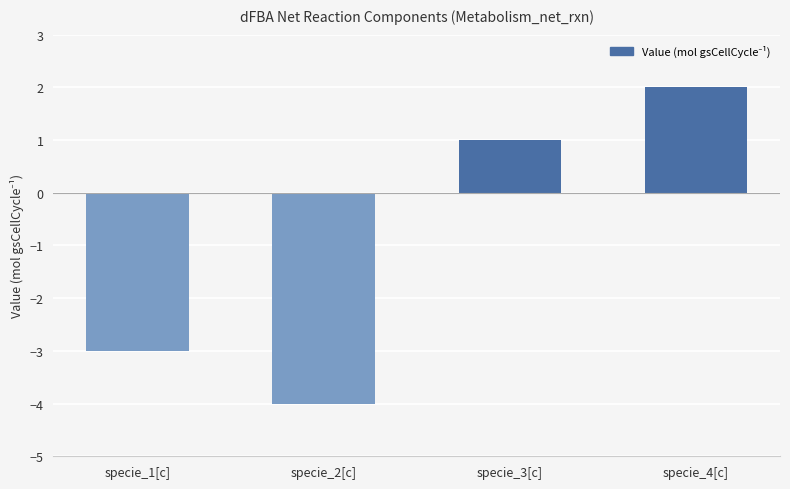

Reading left to right, extract all data points from this chart.

-3	-4	1	2